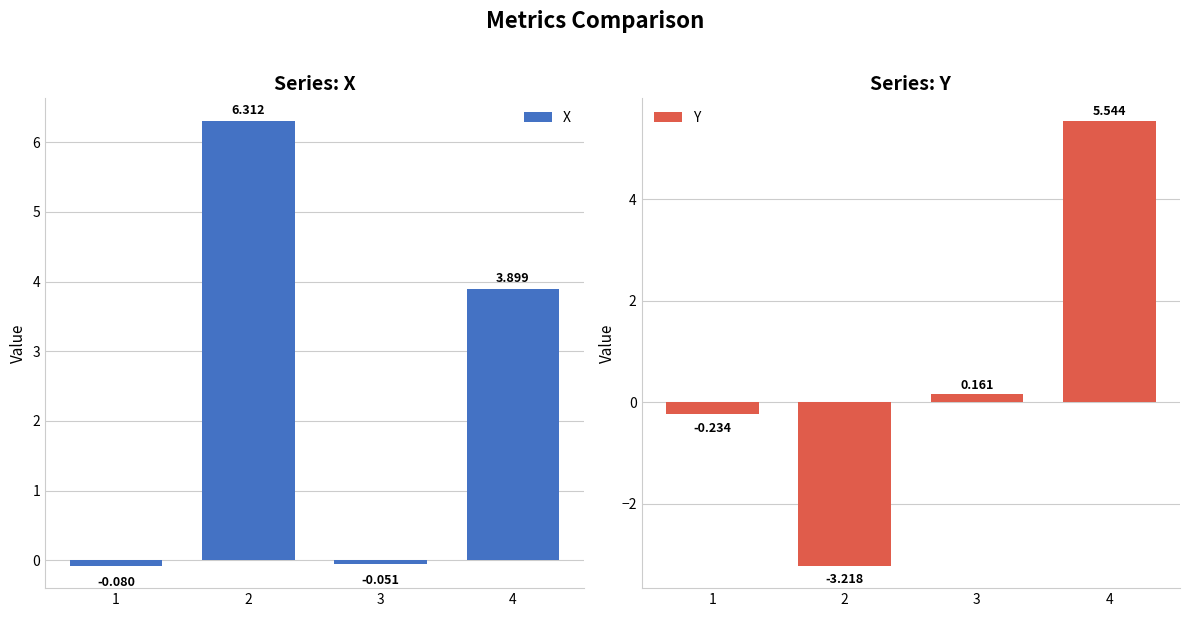

How many bars are there in total?

8